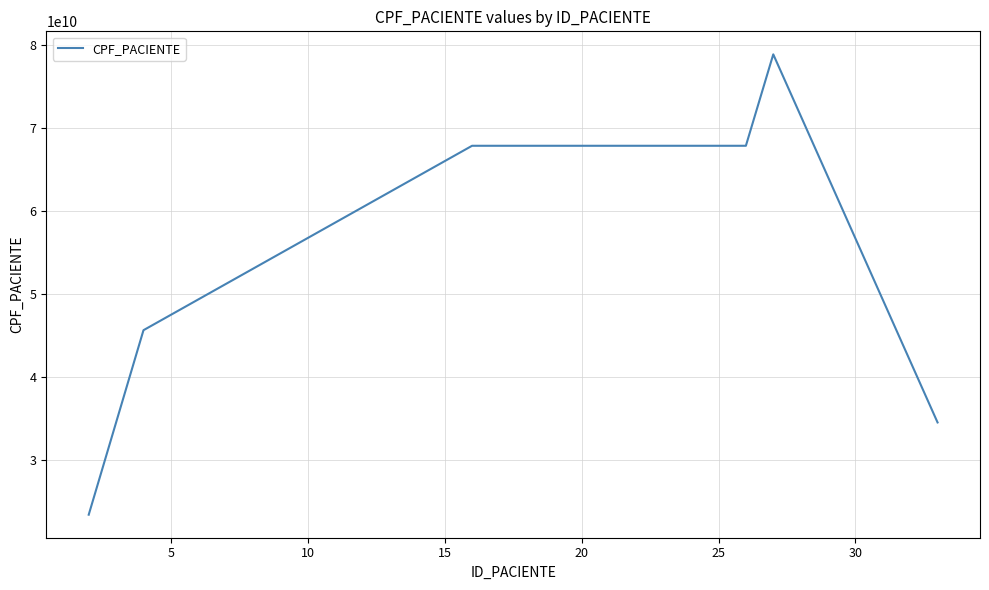

What is the difference between the maximum and minimum values?

55444445575